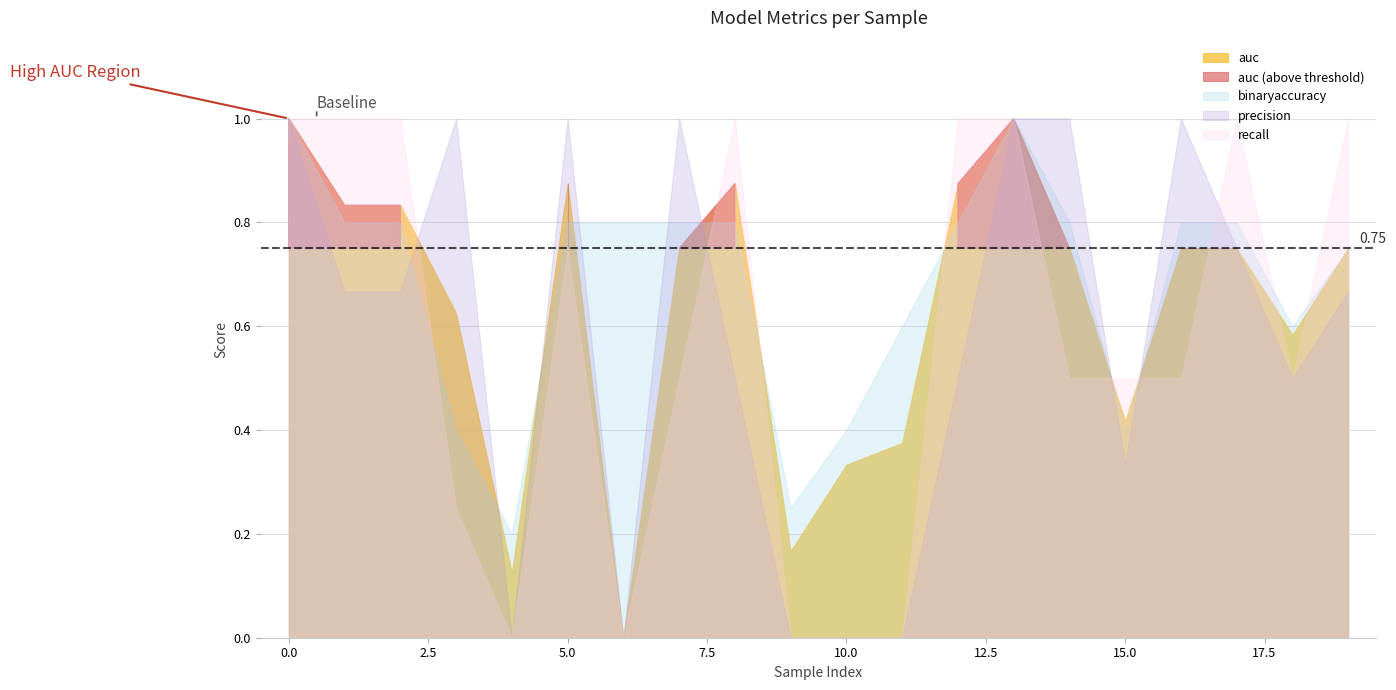

At how many categories does at least one series exceed 0?

20